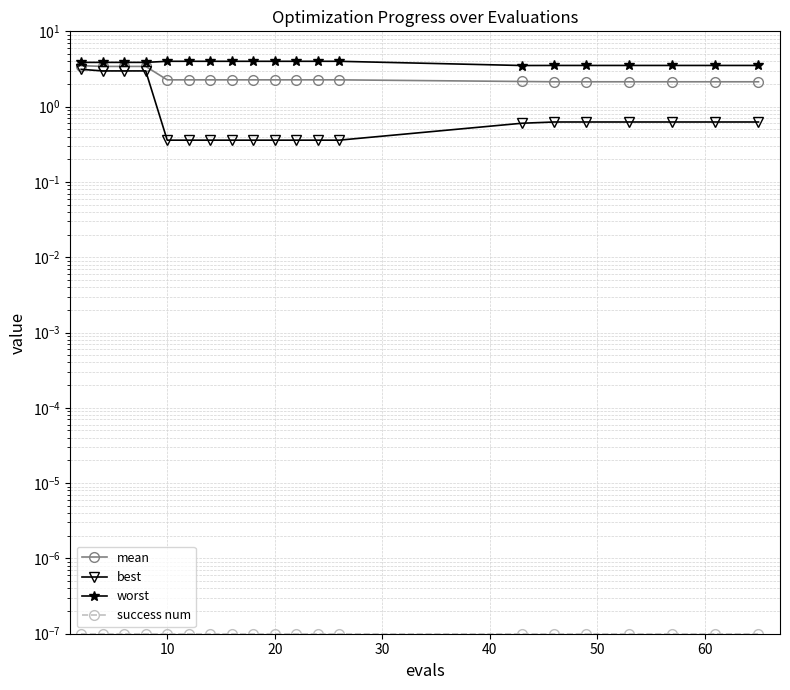

True or false: worst and success num cross at least once.

False